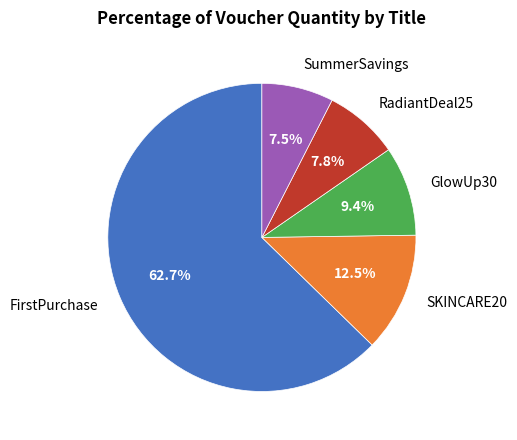

What is the largest slice in the pie chart?

FirstPurchase